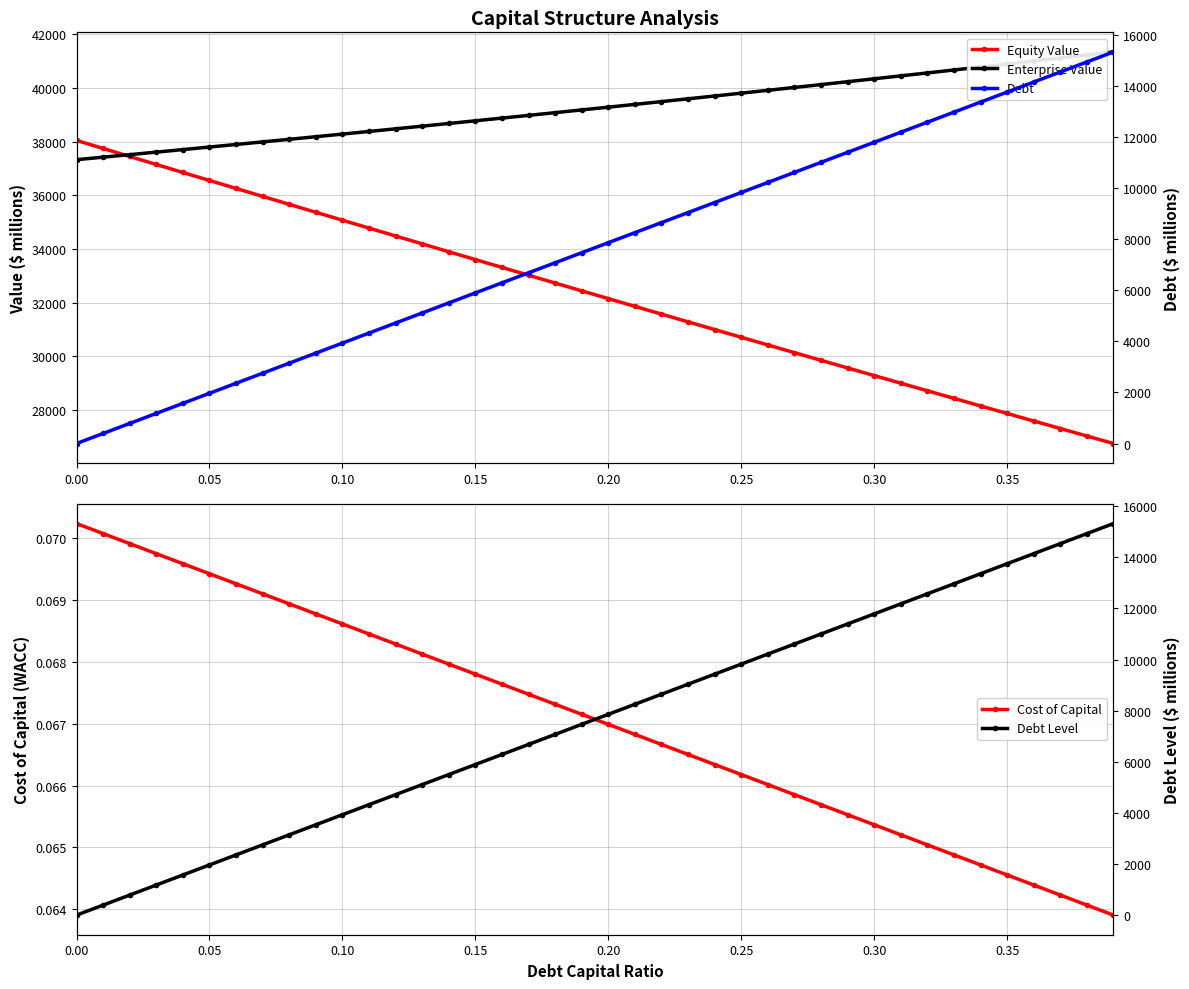

Count the Cost of Capital values in the range 0 to 1.

40